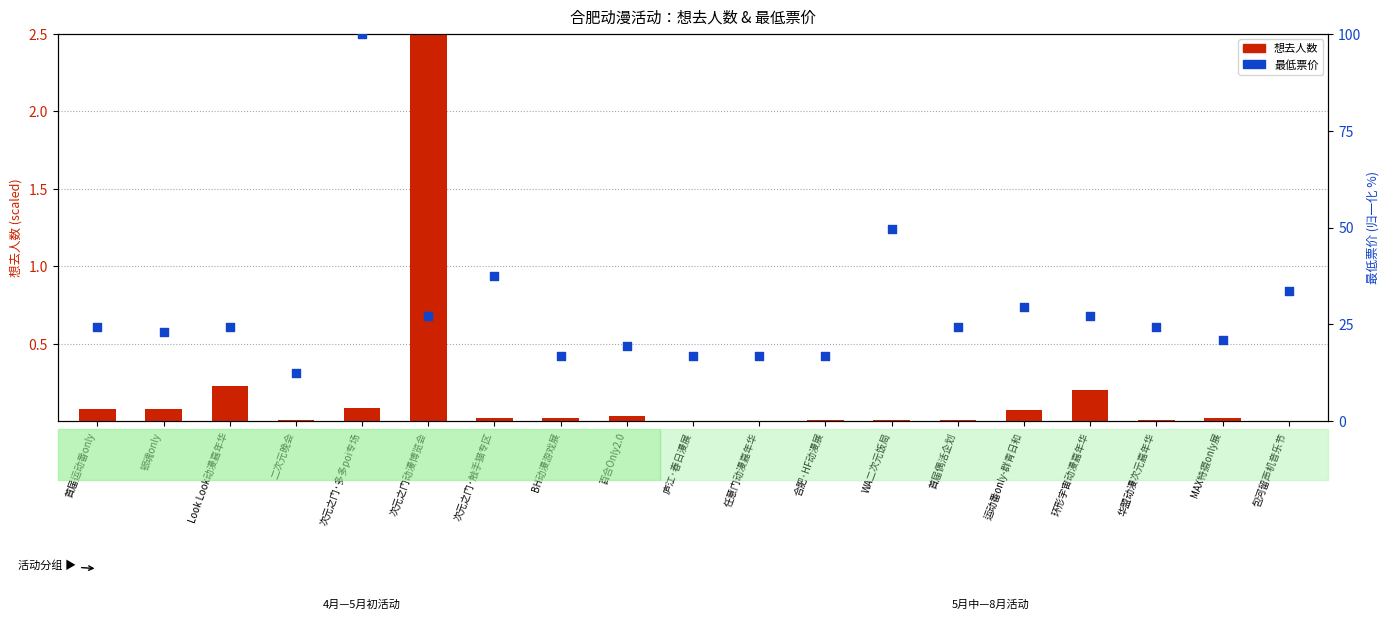

Which series reaches the maximum Y coordinate?

最低票价